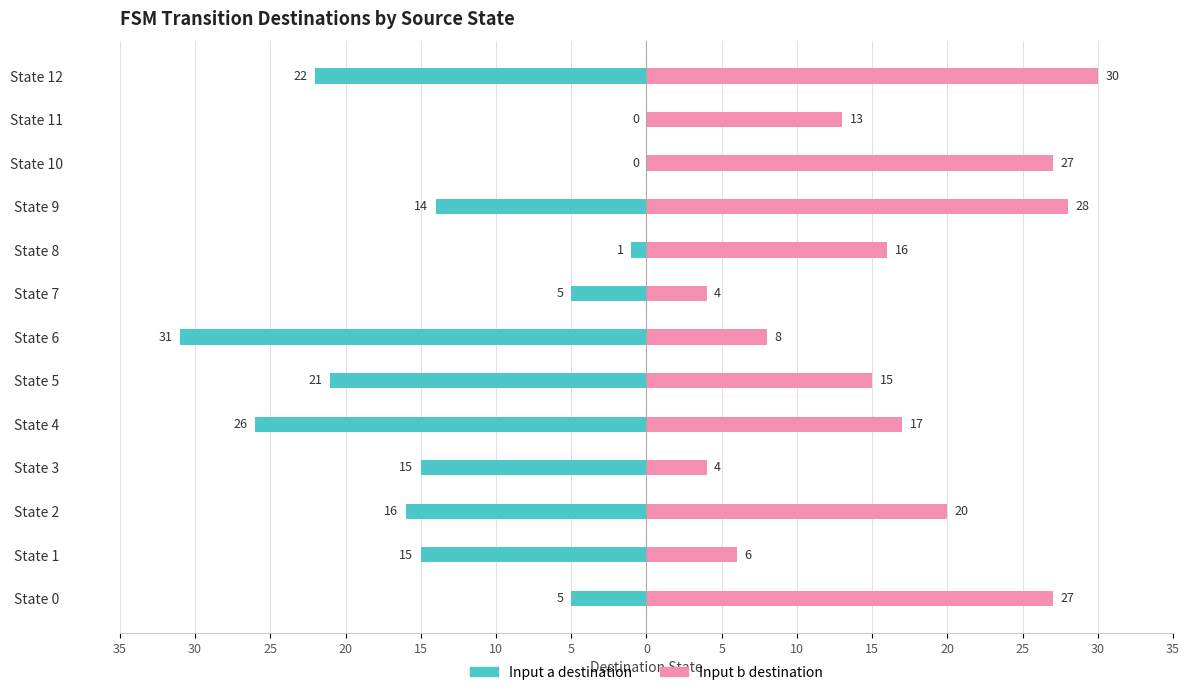

What is the difference between the second highest and minimum values in the Input b destination series?

24